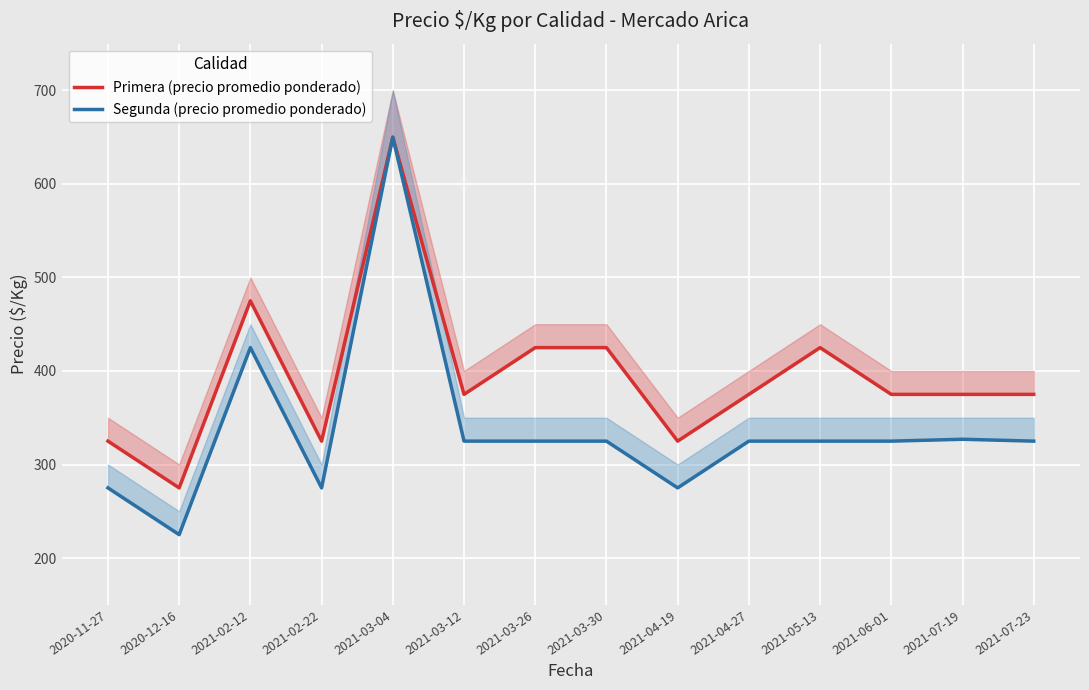

True or false: Segunda (precio promedio ponderado) and Primera (precio promedio ponderado) cross at least once.

False